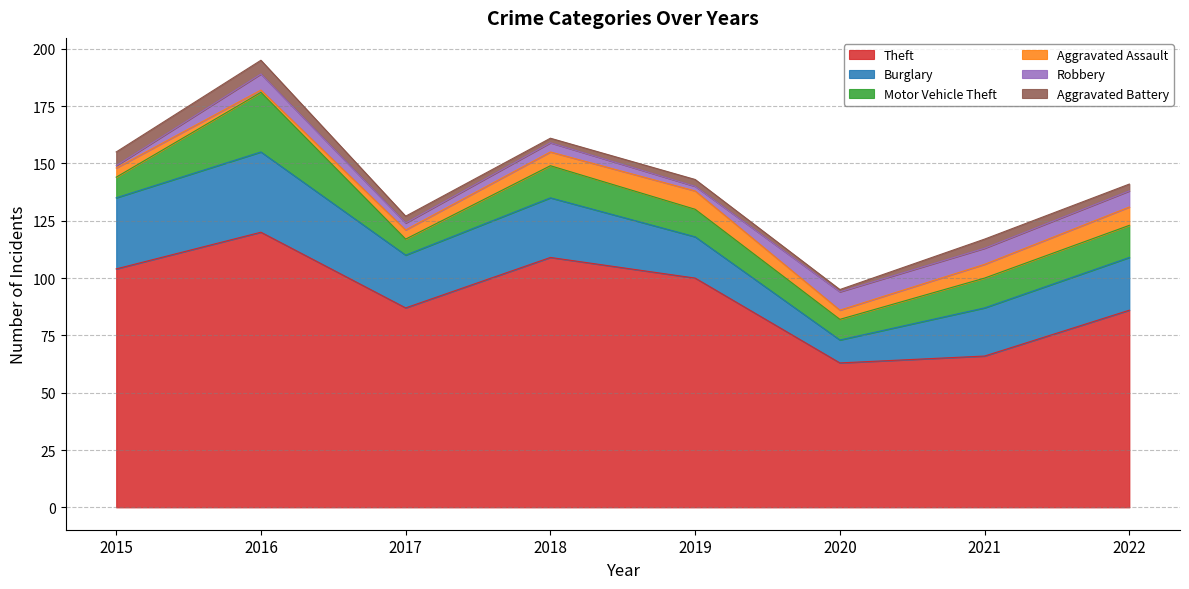

What is the difference between the maximum and minimum values in the Aggravated Battery series?

5